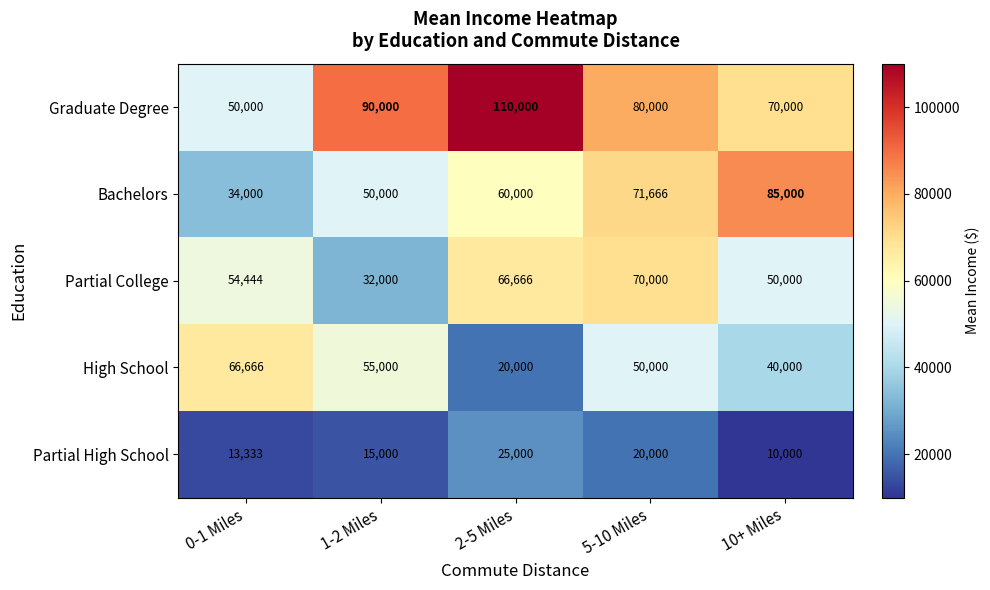

Which series has the widest spread of values?

Graduate Degree